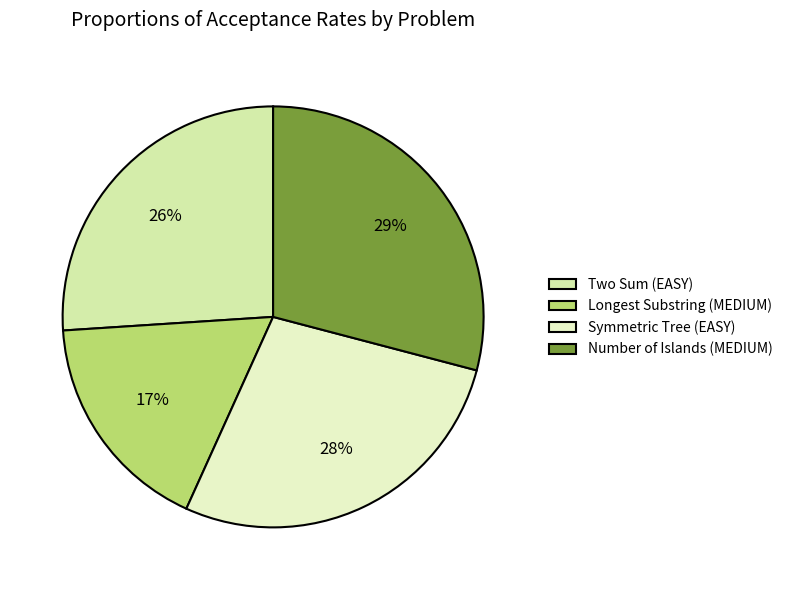

The Symmetric Tree (EASY) slice represents 39% of the pie. True or false?

False